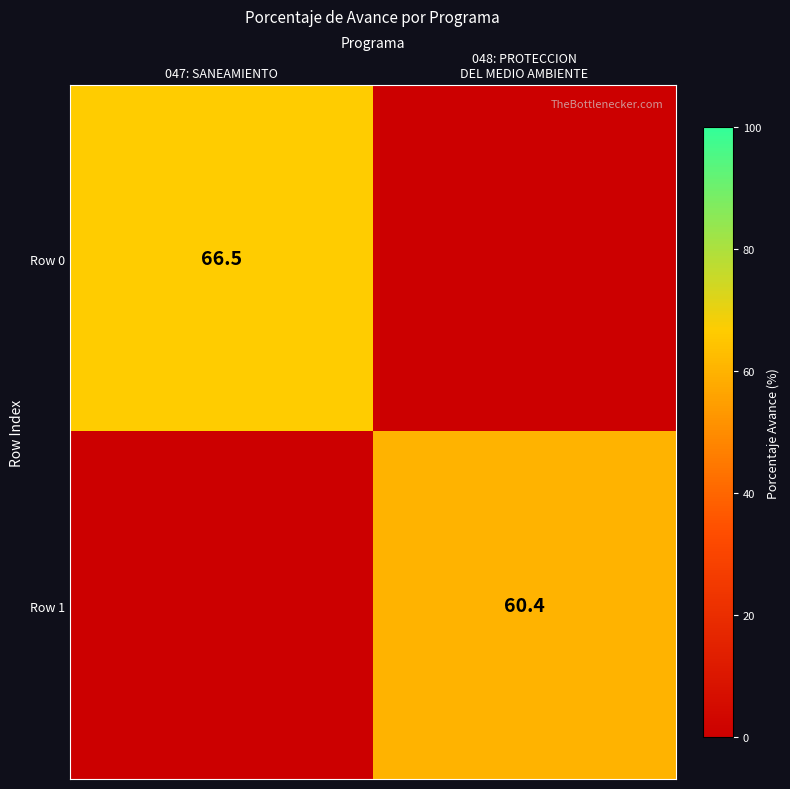

The Row 0 series shows 66.5 at 047: SANEAMIENTO. True or false?

True